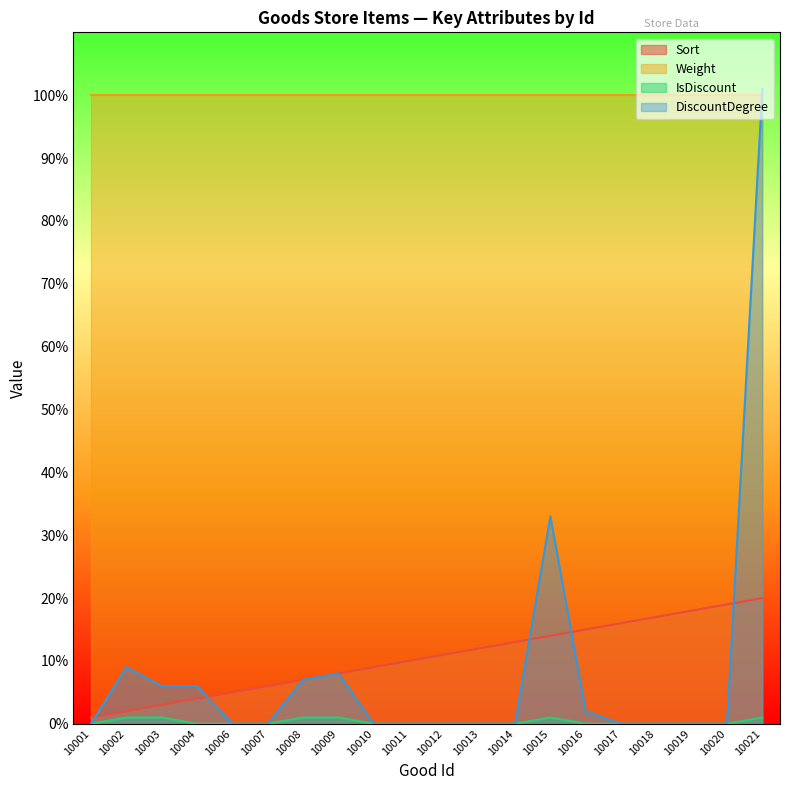

What is the sum of all DiscountDegree values?

172